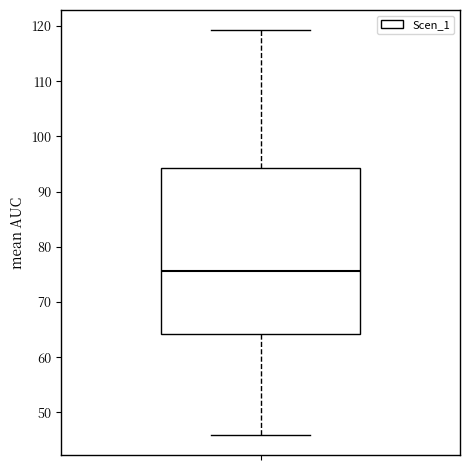

Read this box plot against the y-axis: the position of the median line, the range covered by the box, and the ends of both whiskers. The values are not printed on the chart, so give them approximately, as read against the axis.

median 76, box 64 to 94, whiskers 46 to 119